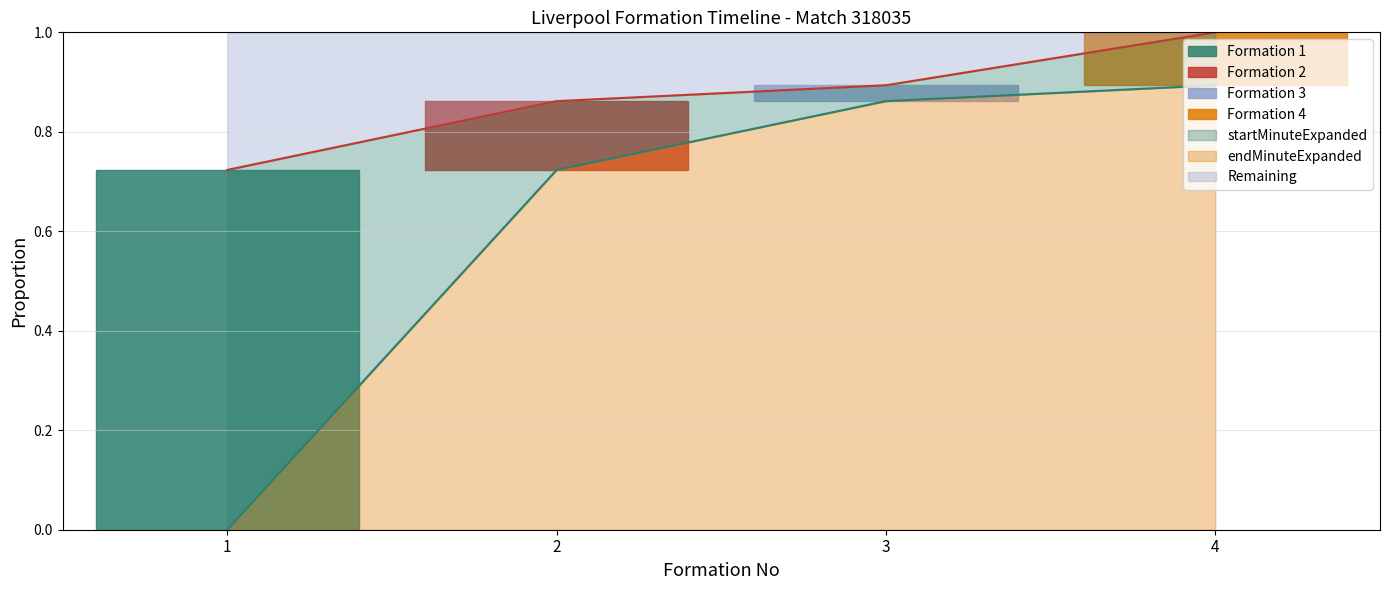

True or false: startMinuteExpanded and endMinuteExpanded intersect in this chart.

False